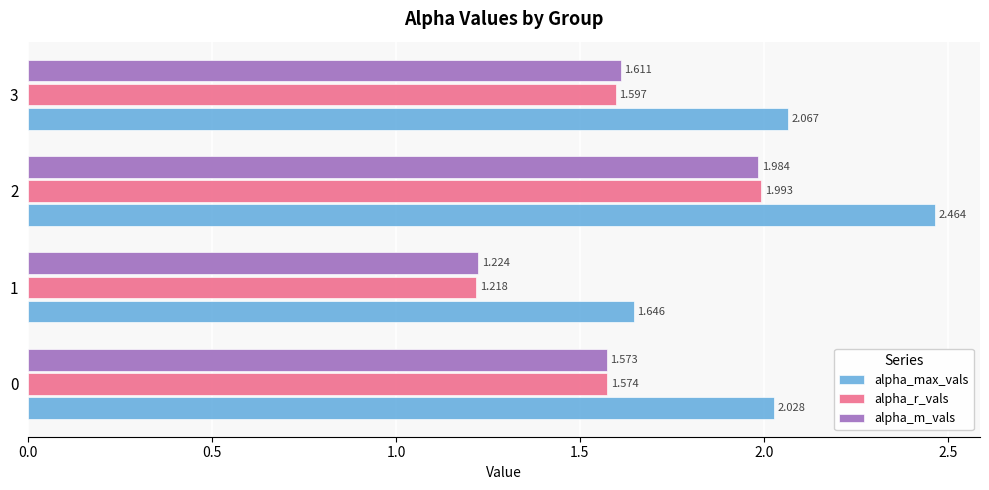

Which series has the widest spread of values?

alpha_max_vals